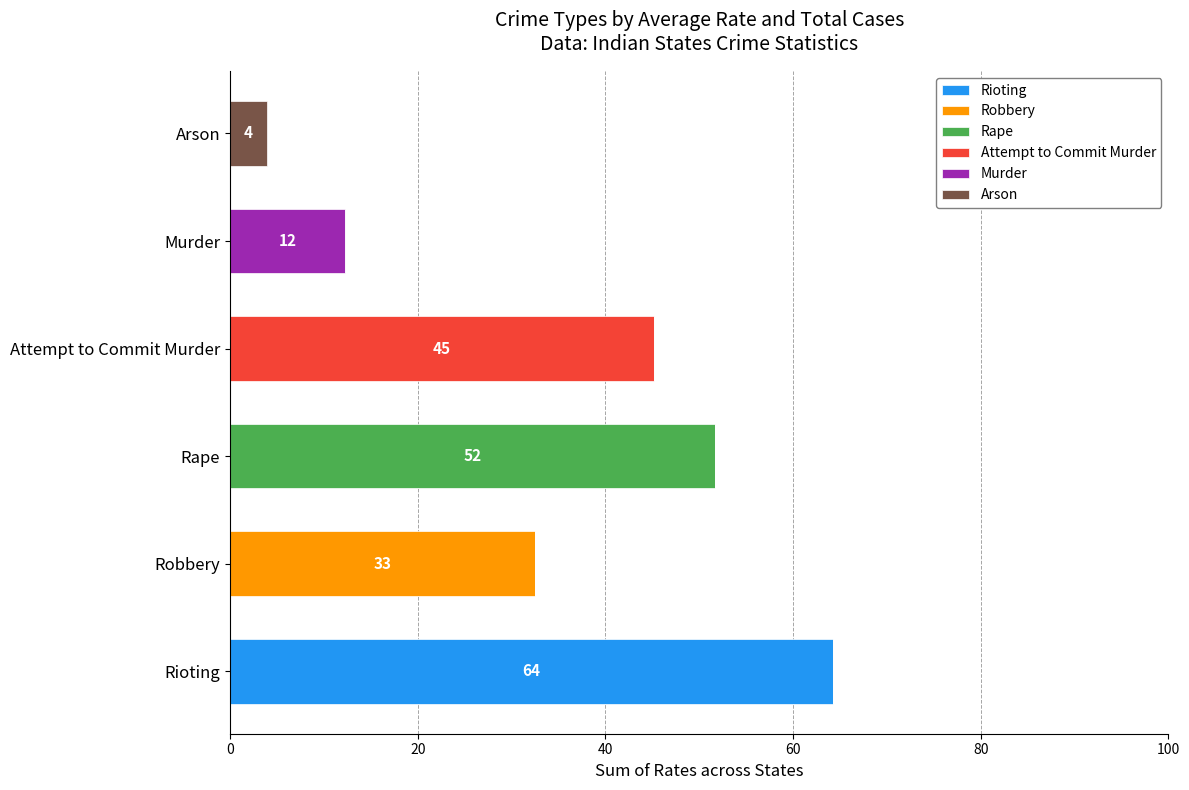

At which label does Rioting reach its peak?

Rioting